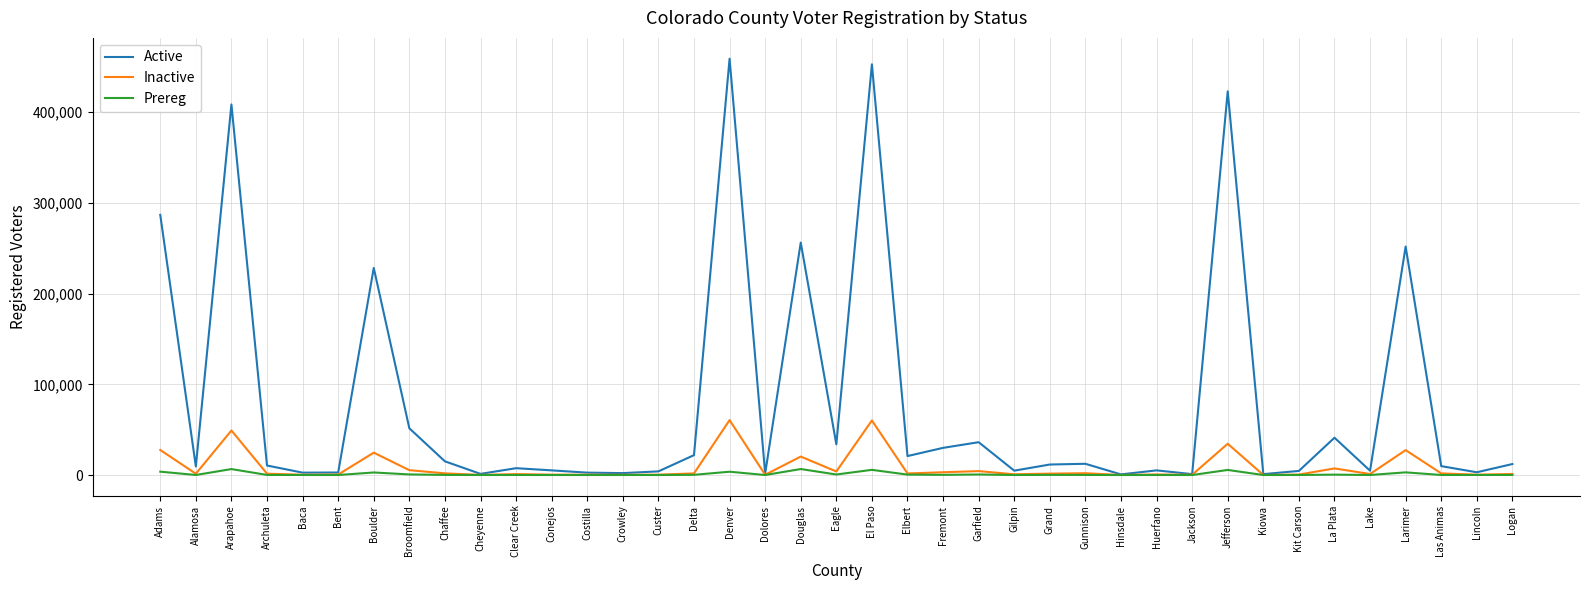

What is the highest value of the Inactive series?

60569